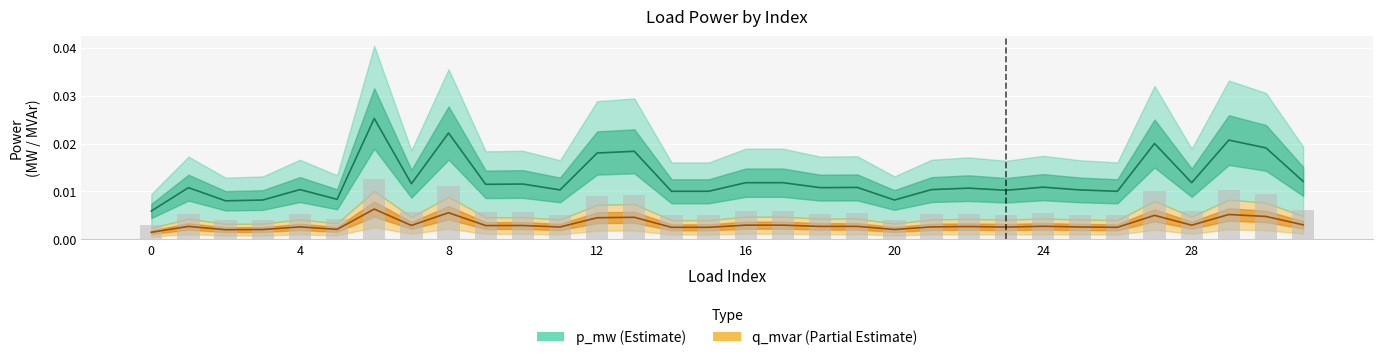

Count the p_mw values in the range 0 to 1.

32